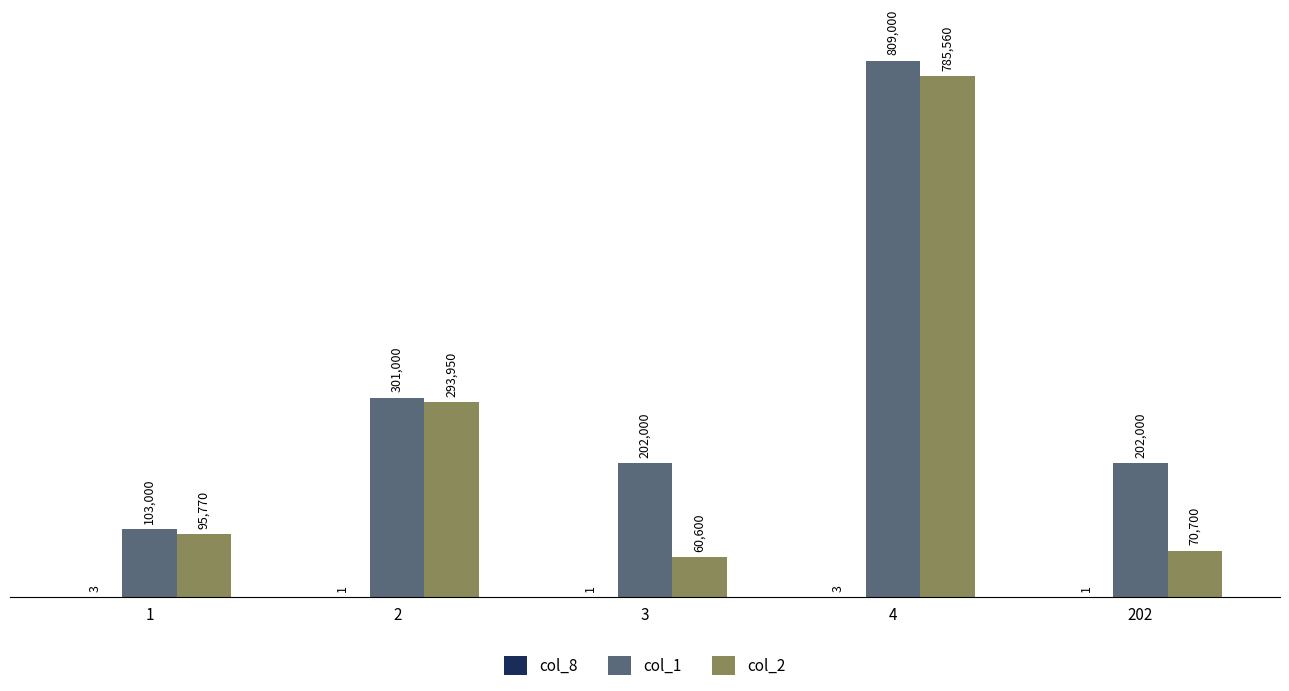

What is the maximum value for col_1?

809000